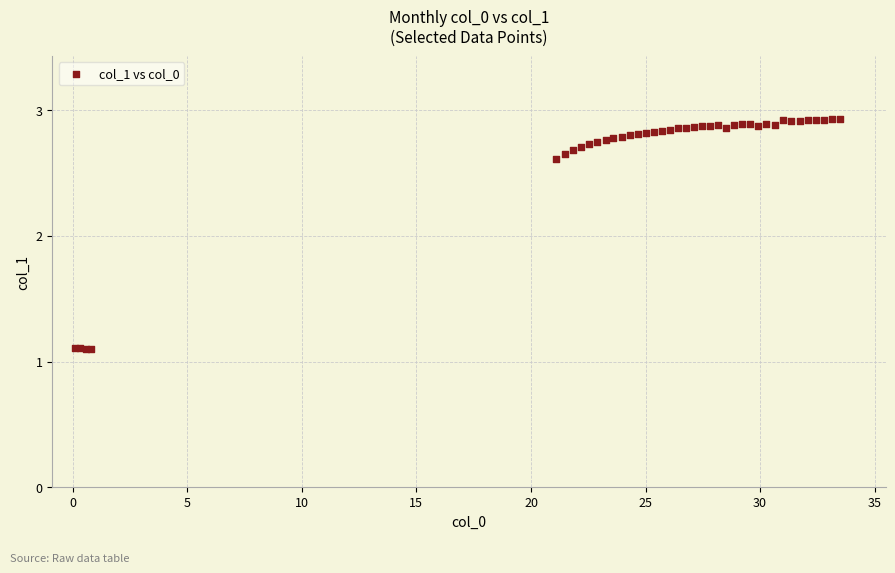

What Y value in the scatter plot is closest to 2?

2.6